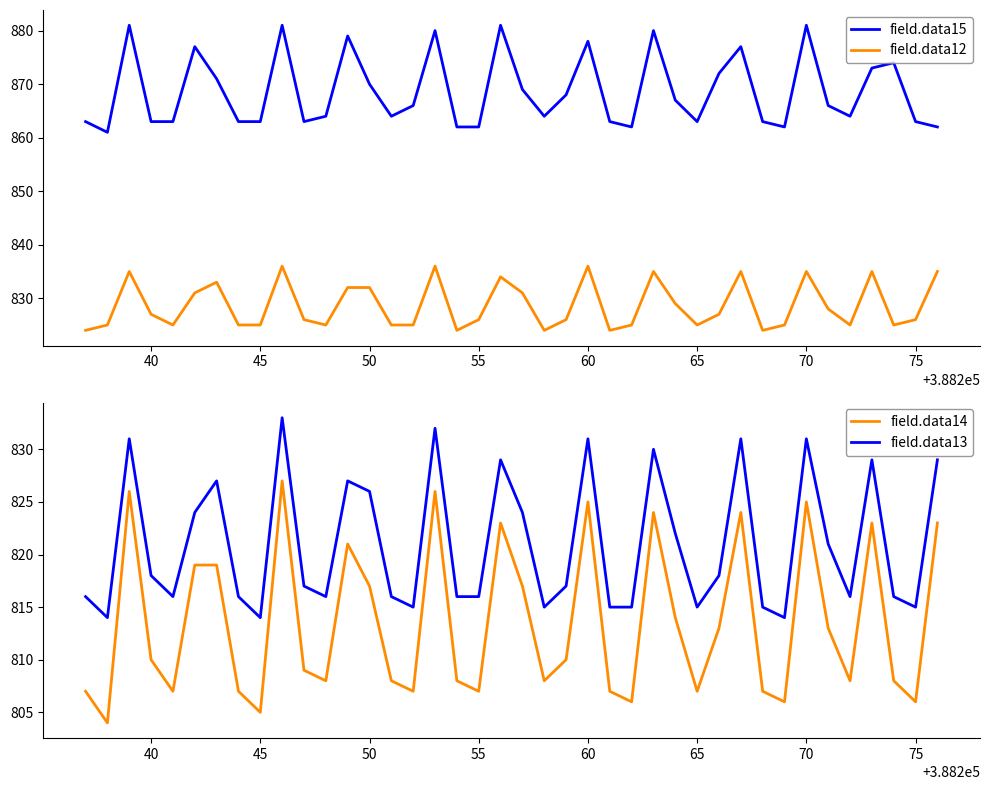

At how many categories does at least one series exceed 822?

40